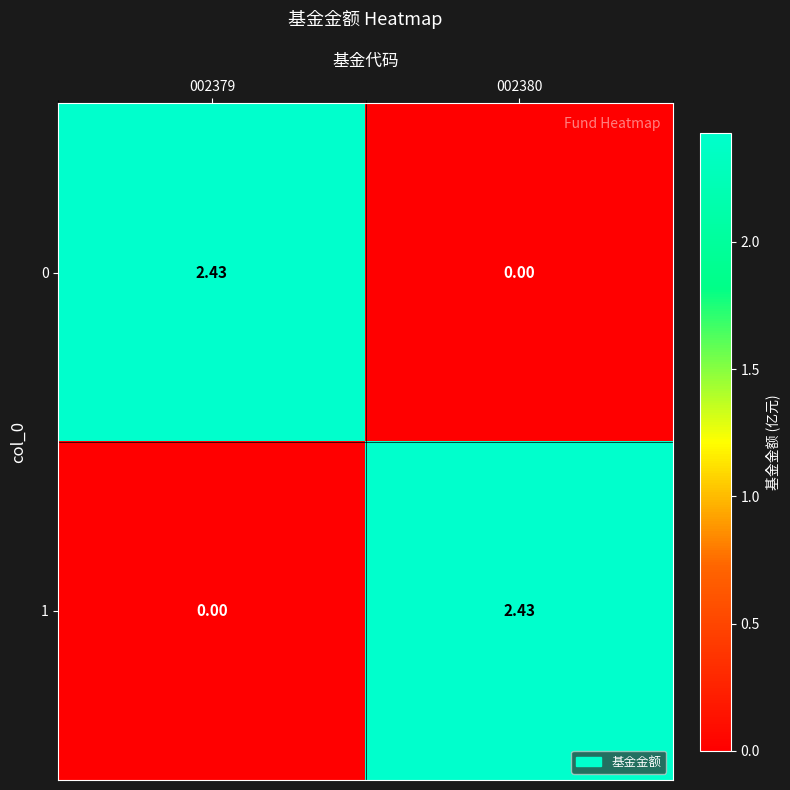

How many data points in 1 are less than 2?

1